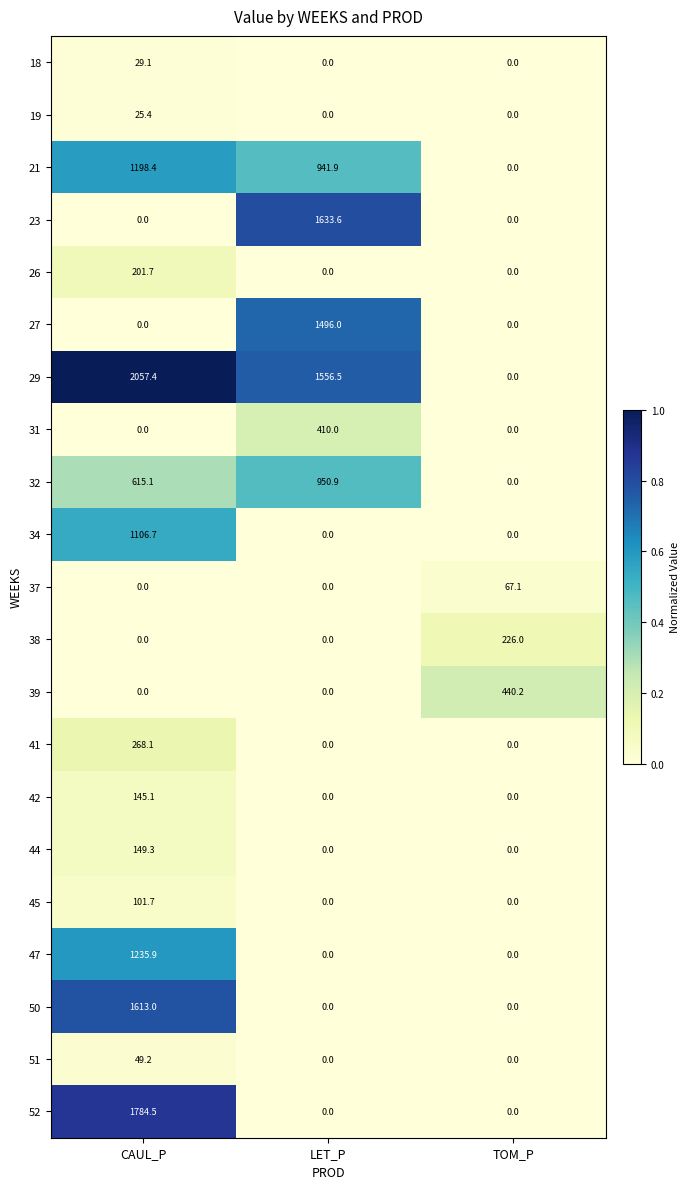

True or false: 44 has a value of 149.3 at CAUL_P.

True